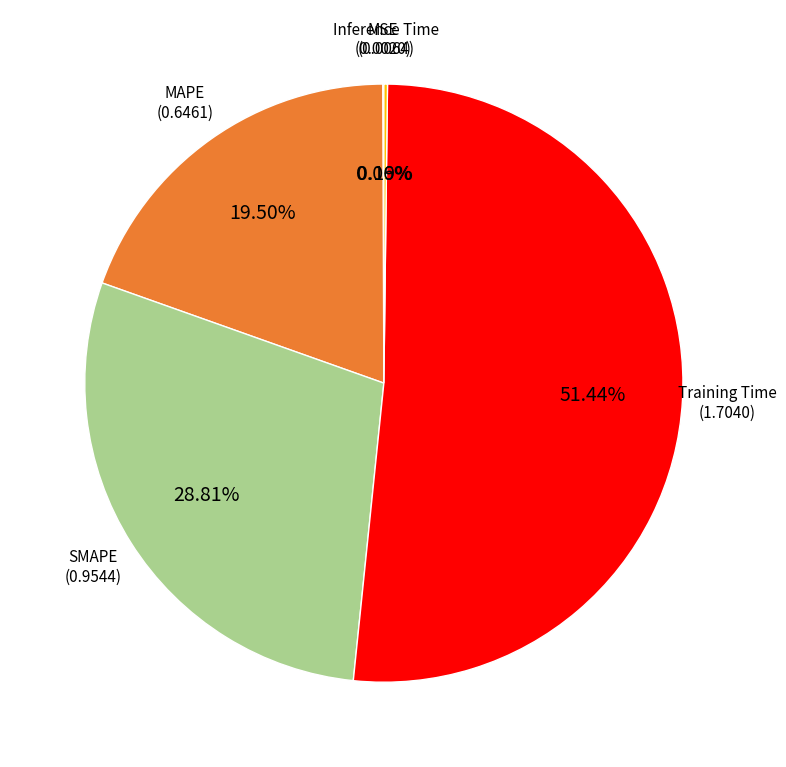

Between SMAPE and Training Time, which is larger?

Training Time